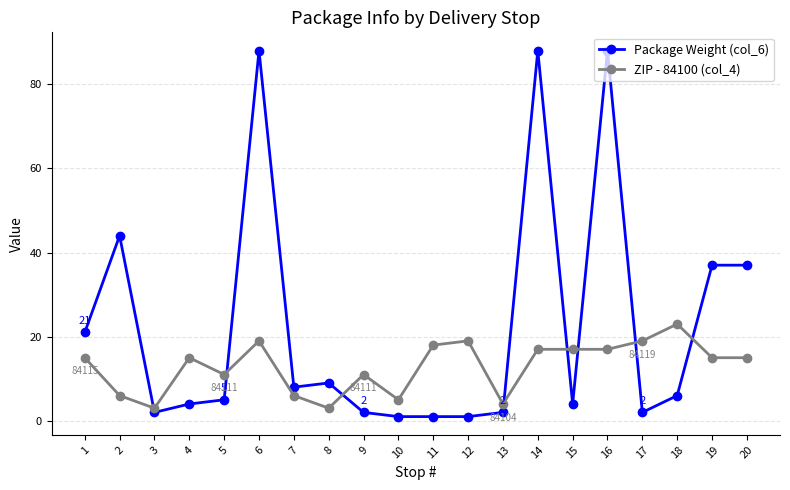

Which series has the largest total across all categories?

Package Weight (col_6)